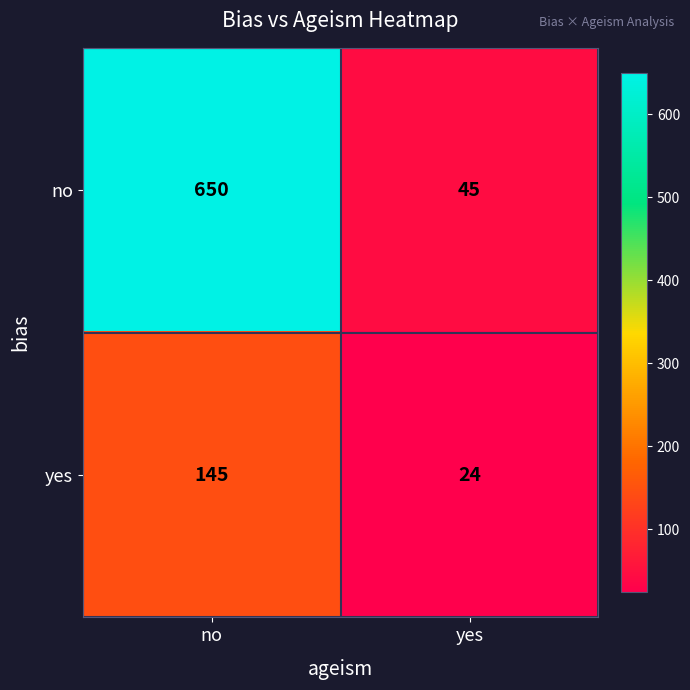

Which label corresponds to the largest value in the chart?

no